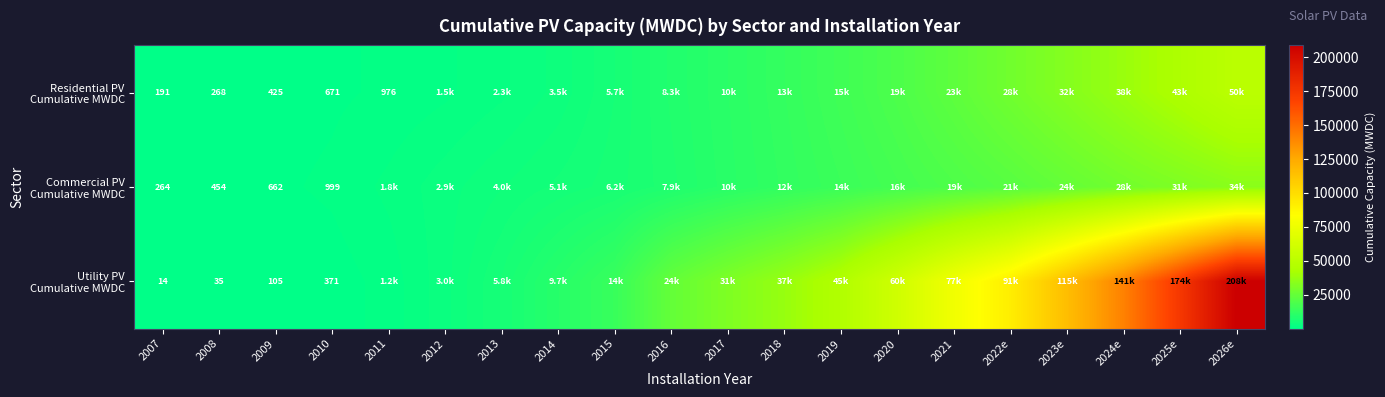

What value does the Utility PV Cumulative MWDC series have at 2017, to the nearest 100?

31200